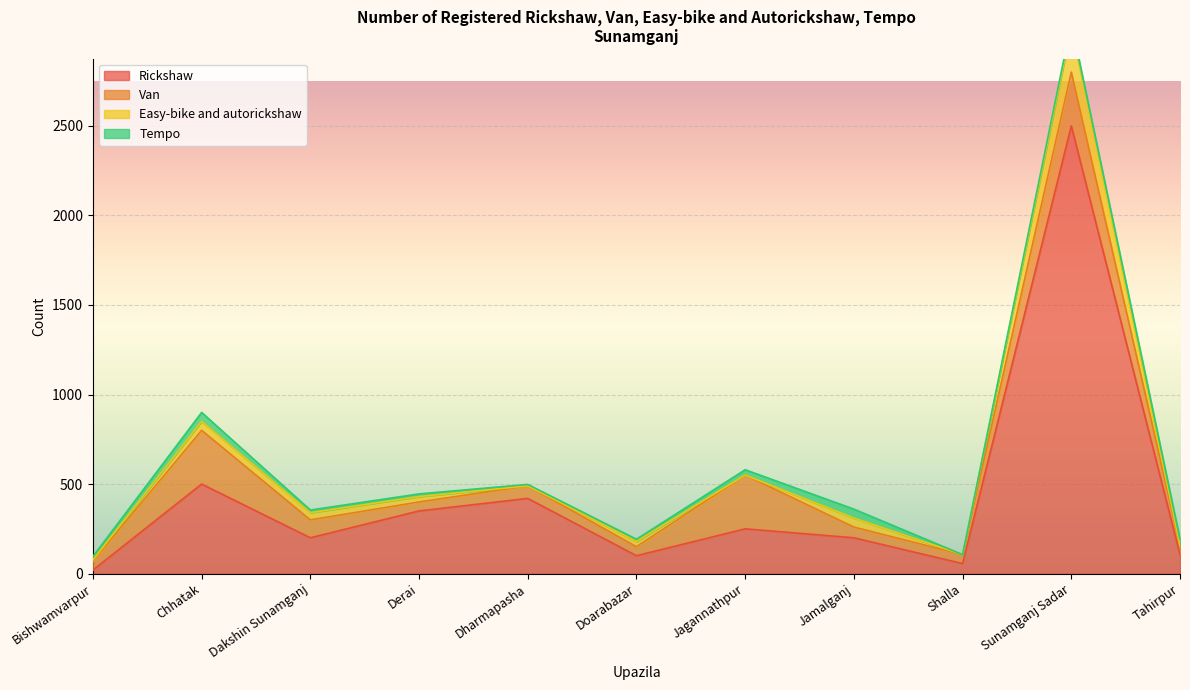

What is the difference between the second highest and second lowest values in the Tempo series?

42